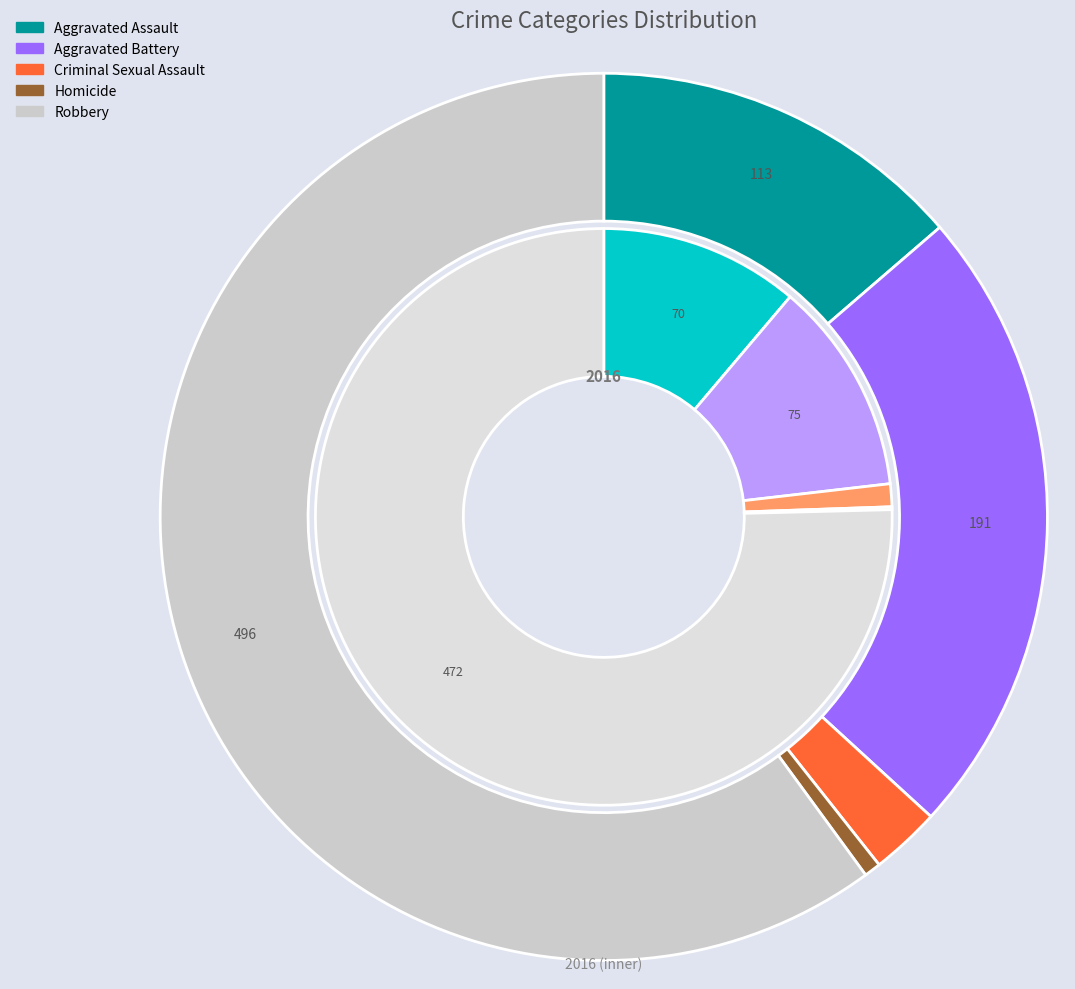

What percentage is the 4 slice, to the nearest percent?

60%